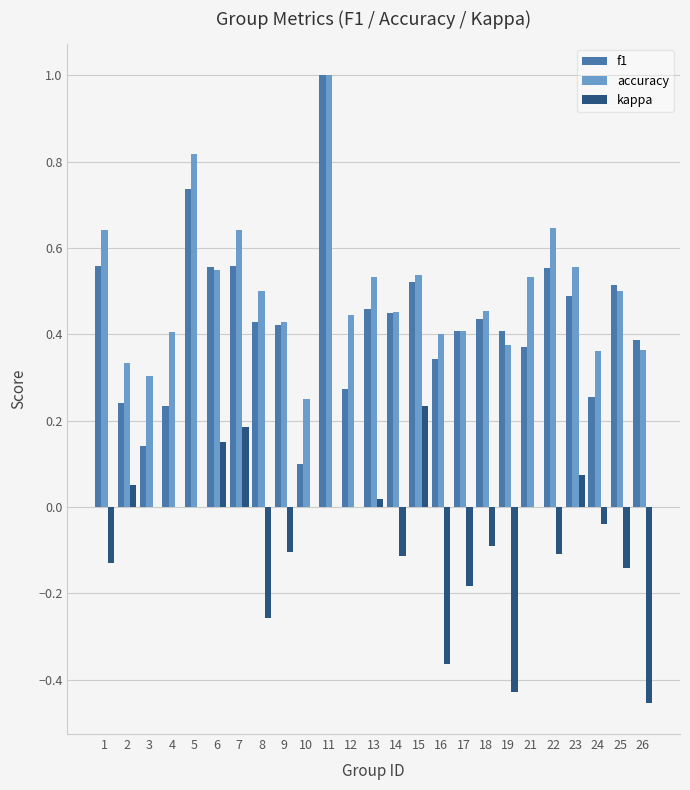

What is the sum of all f1 values?

10.9